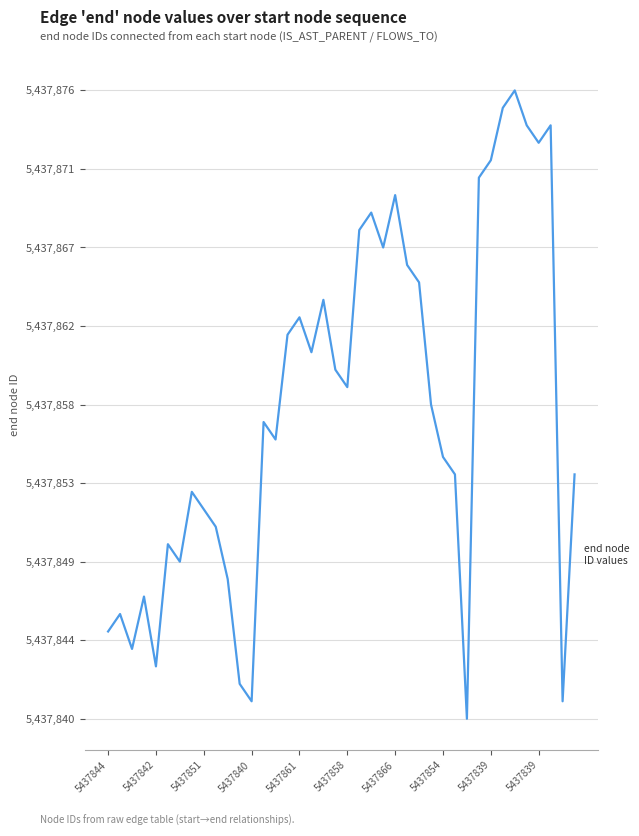

Does the chart have visible grid lines?

Yes